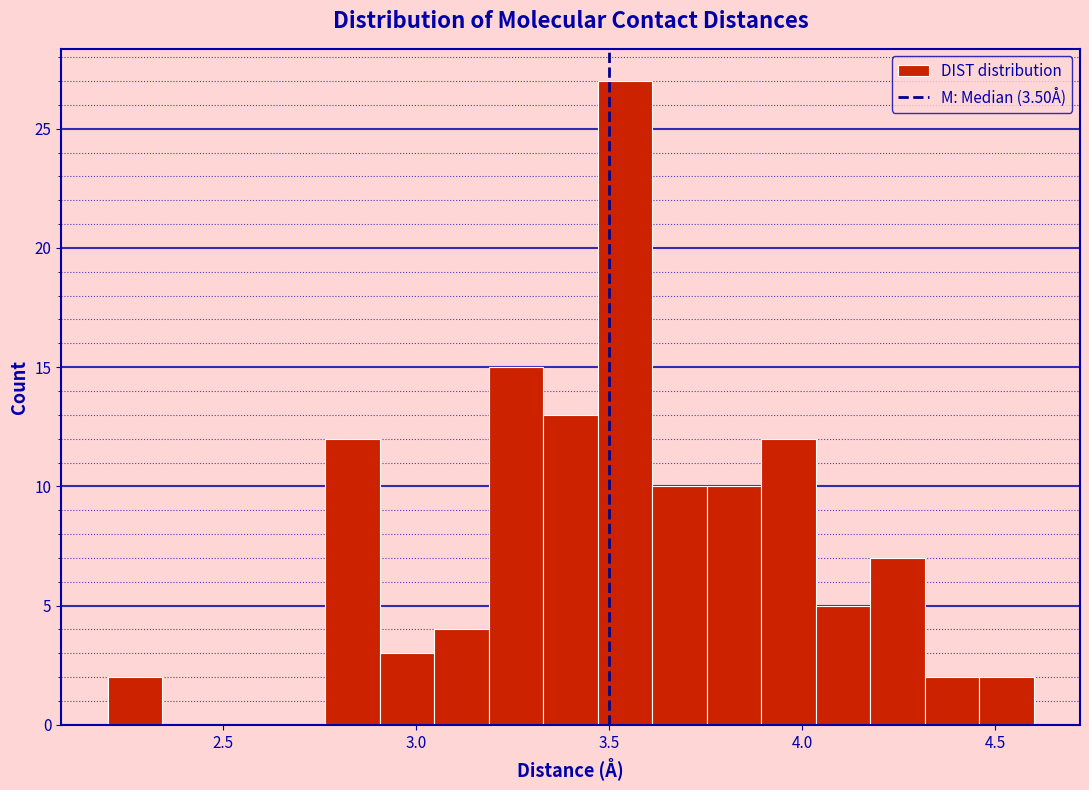

Around what value on the x-axis is the tallest bar? Give the approximate position of its centre, as read against the axis.

3.55